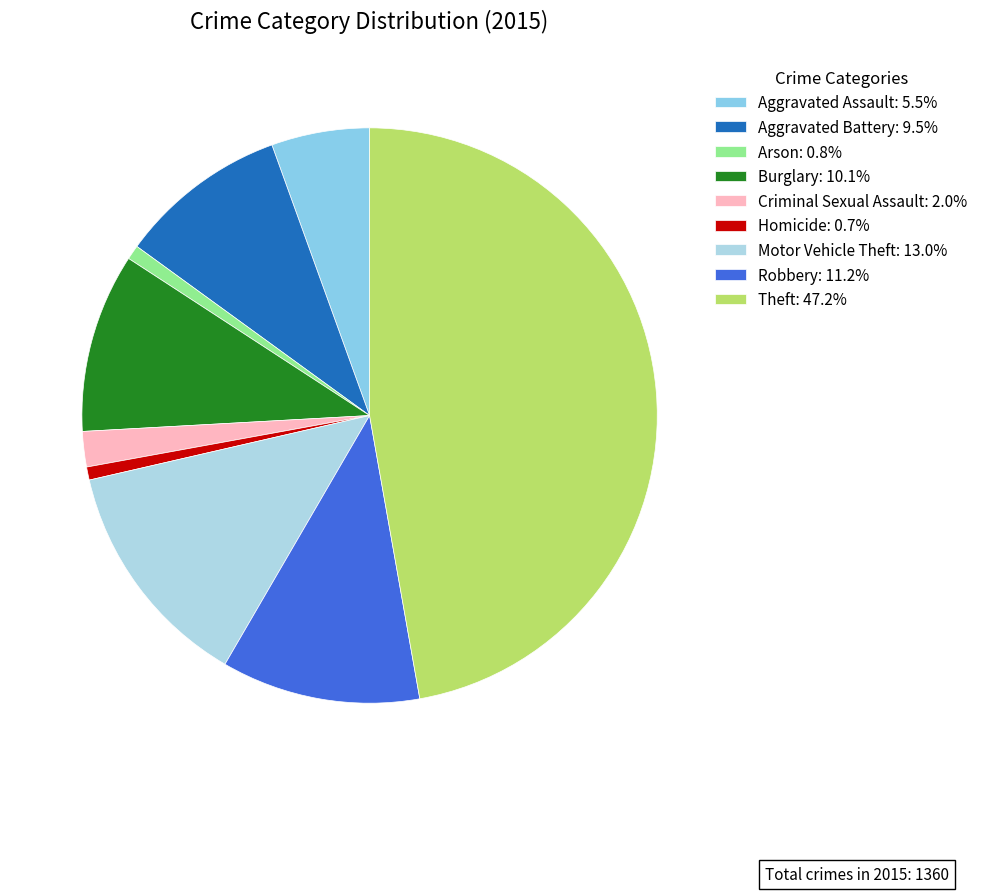

To the nearest percent, what portion does Criminal Sexual Assault represent?

2%